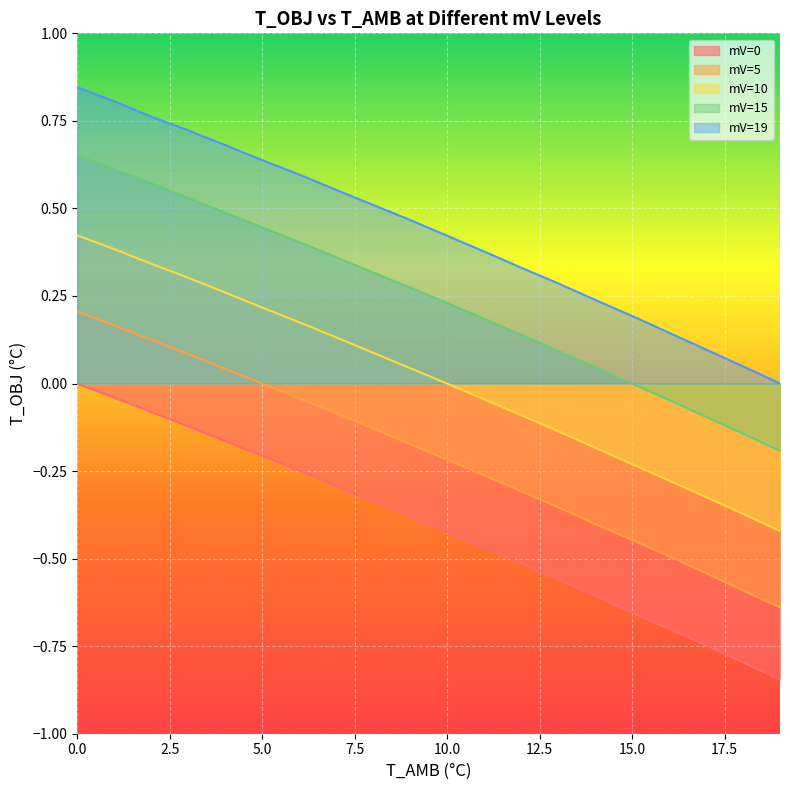

What is the sum of all T_OBJ_at_mV_0 values?

-8.2